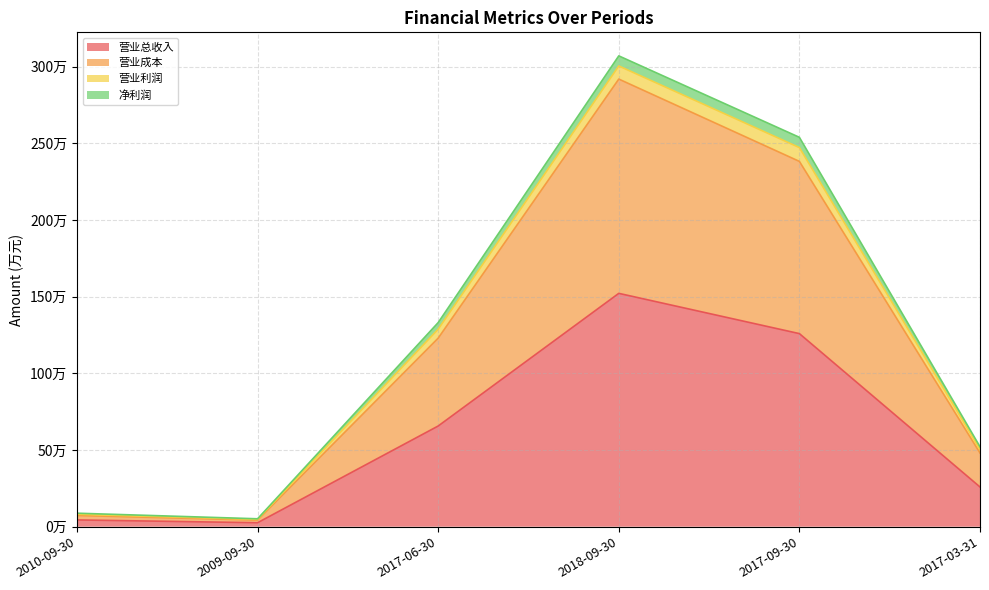

Where is 净利润 nearest to the value 1560762?

2017-06-30